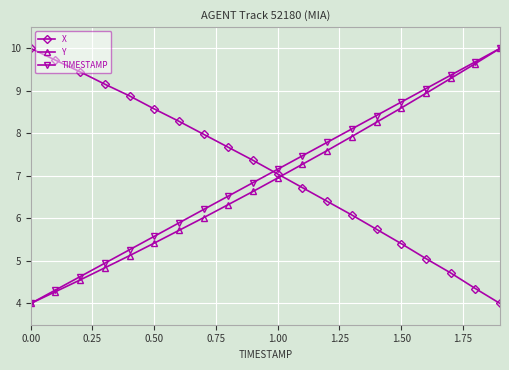

True or false: Y and X intersect in this chart.

True